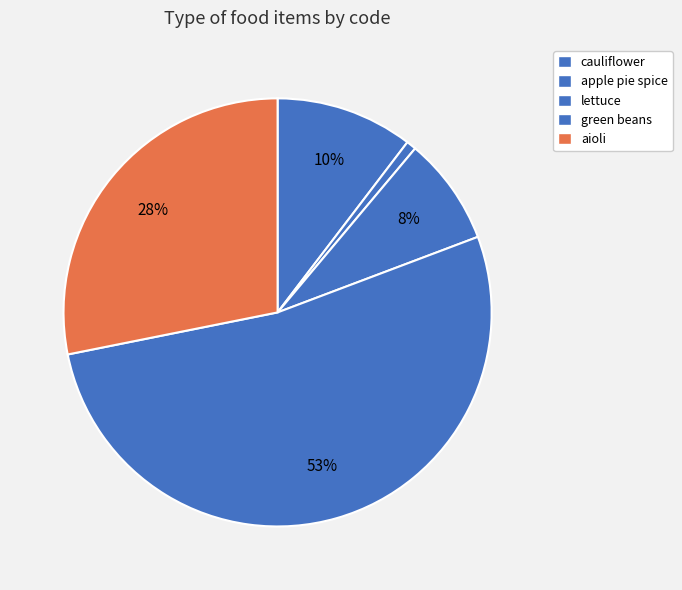

How many segments does this pie chart have?

5